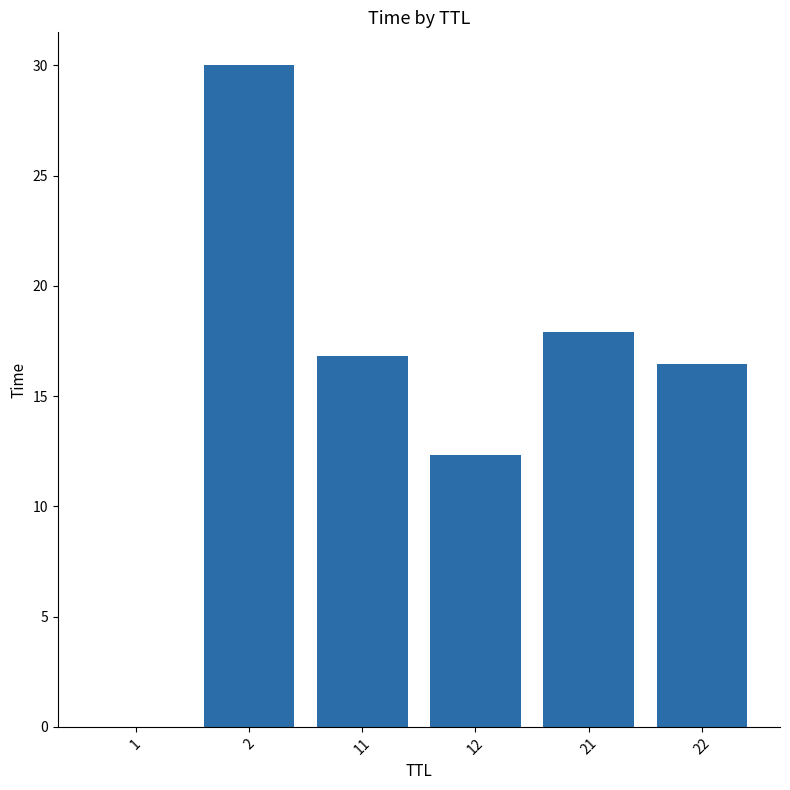

What is the maximum value shown in the chart?

30.0